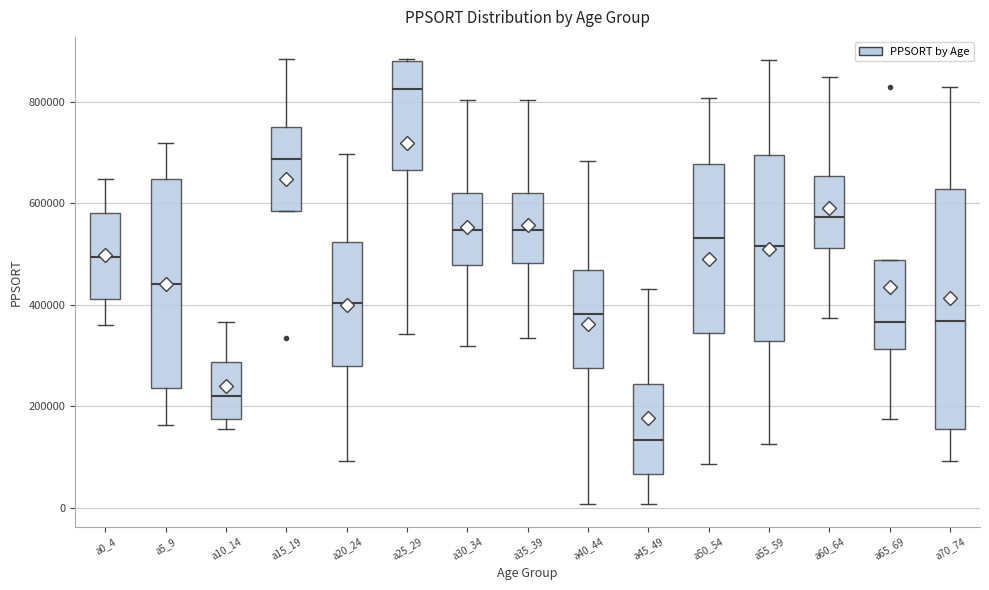

Reading left to right, read every box against the y-axis: the position of its median line, the range the box covers, and the ends of its whiskers. The values are not printed on the chart, so give them approximately, as read against the axis.

a0_4: median 500000, box 420000 to 580000, whiskers 360000 to 640000
a5_9: median 440000, box 240000 to 640000, whiskers 160000 to 720000
a10_14: median 220000, box 180000 to 280000, whiskers 160000 to 360000
a15_19: median 680000, box 580000 to 740000, whiskers 580000 to 880000
a20_24: median 400000, box 280000 to 520000, whiskers 100000 to 700000
a25_29: median 820000, box 660000 to 880000, whiskers 340000 to 880000
a30_34: median 540000, box 480000 to 620000, whiskers 320000 to 800000
a35_39: median 540000, box 480000 to 620000, whiskers 340000 to 800000
a40_44: median 380000, box 280000 to 460000, whiskers 0 to 680000
a45_49: median 140000, box 60000 to 240000, whiskers 0 to 440000
a50_54: median 540000, box 340000 to 680000, whiskers 80000 to 800000
a55_59: median 520000, box 320000 to 700000, whiskers 120000 to 880000
a60_64: median 580000, box 520000 to 660000, whiskers 380000 to 840000
a65_69: median 360000, box 320000 to 480000, whiskers 180000 to 480000
a70_74: median 360000, box 160000 to 620000, whiskers 100000 to 820000